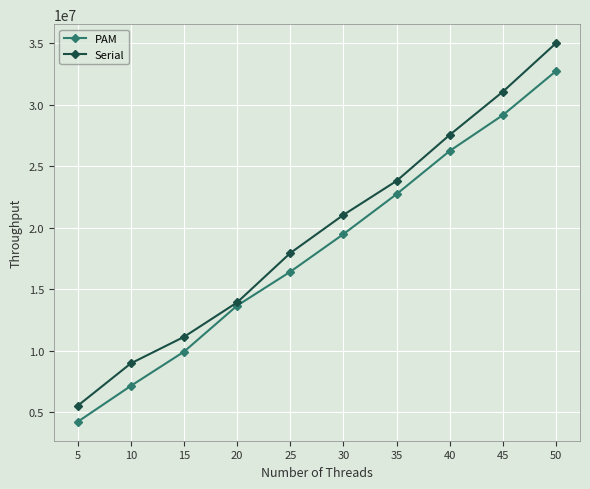

Which series has the largest range (max minus min)?

Serial